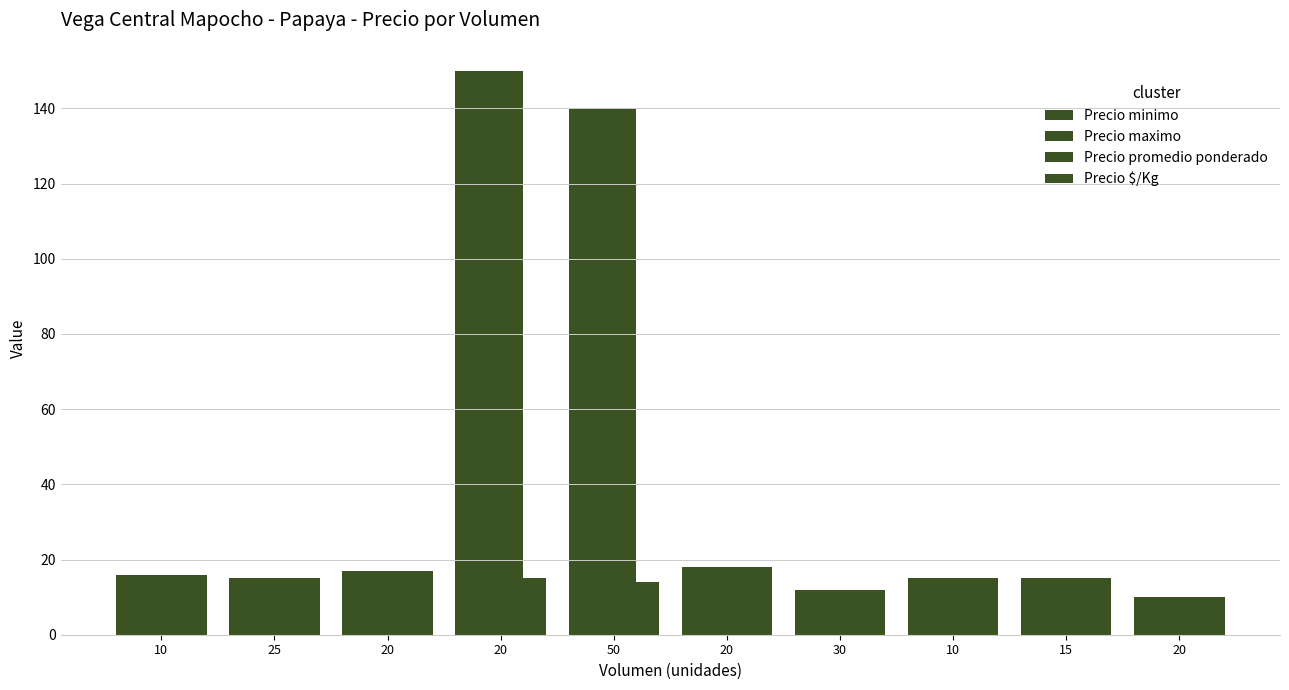

Which series has the largest total across all categories?

Precio minimo